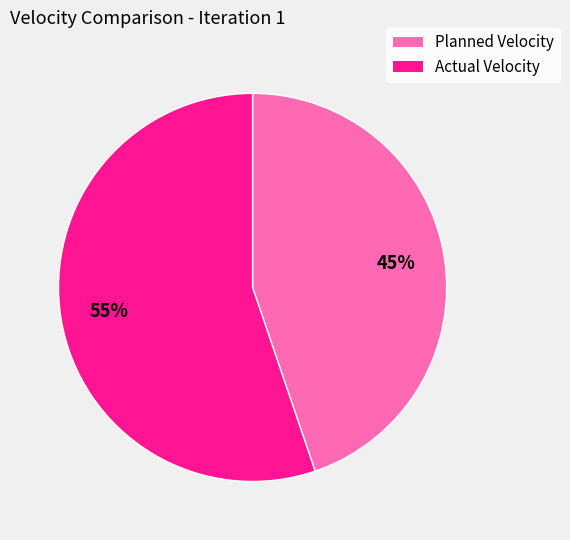

To the nearest percent, what is the average slice percentage?

50%